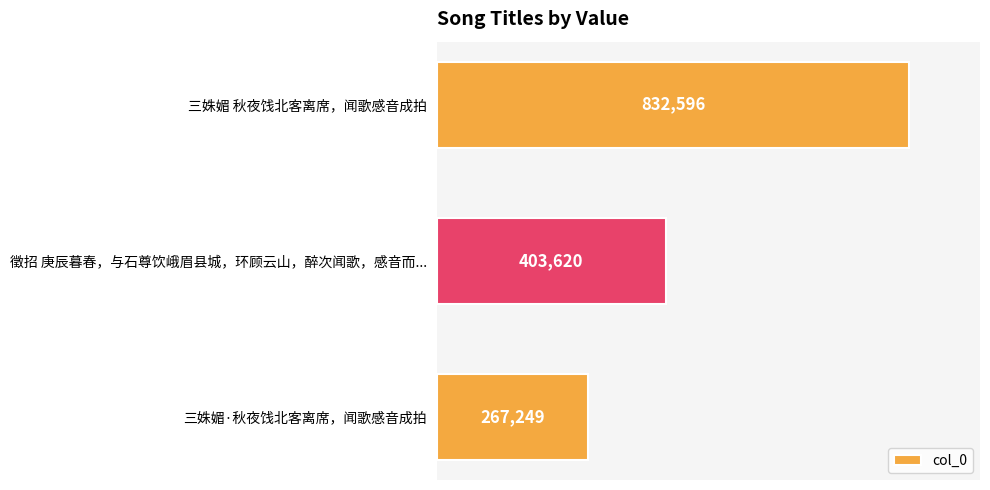

Rank the categories by value from highest to lowest.

三姝媚 秋夜饯北客离席，闻歌感音成拍, 徵招 庚辰暮春，与石尊饮峨眉县城，环顾云山，醉次闻歌，感音而..., 三姝媚·秋夜饯北客离席，闻歌感音成拍